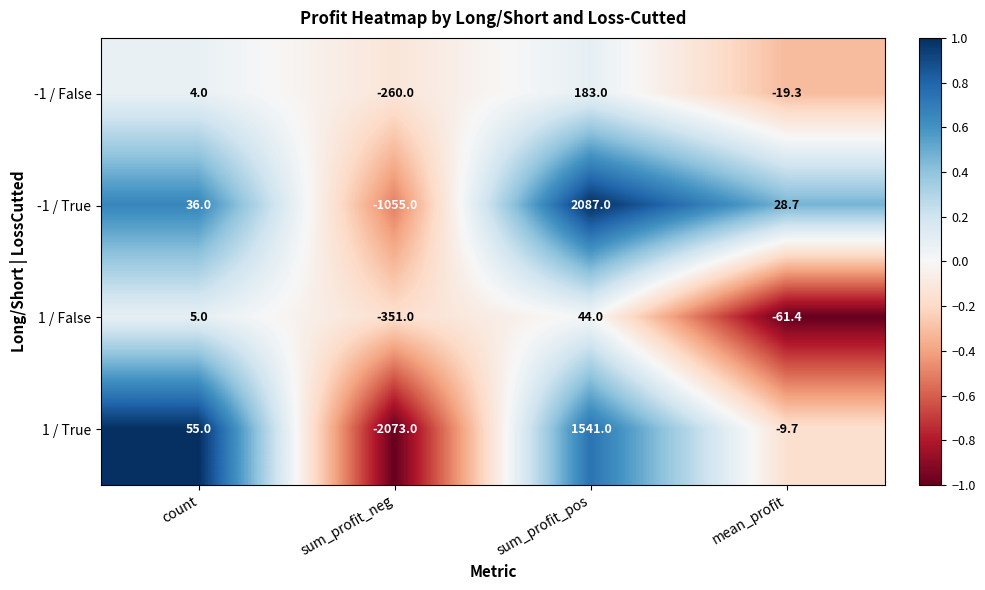

Is it true that 1 / False equals -93.7 at mean_profit?

False